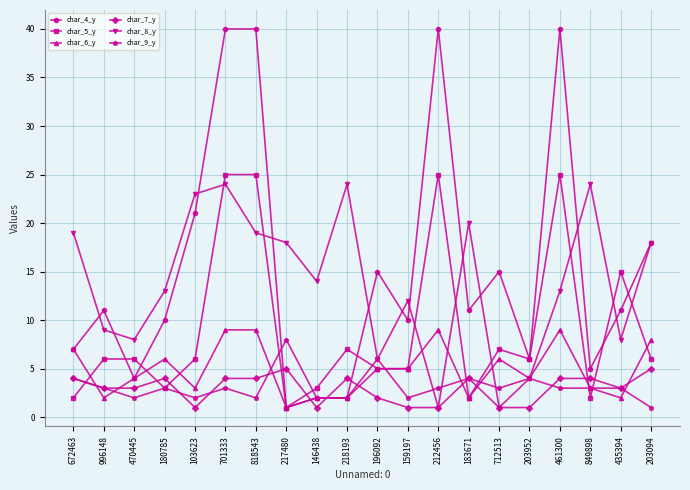

After their last crossing, which series has the higher values: char_5_y or char_7_y?

char_5_y